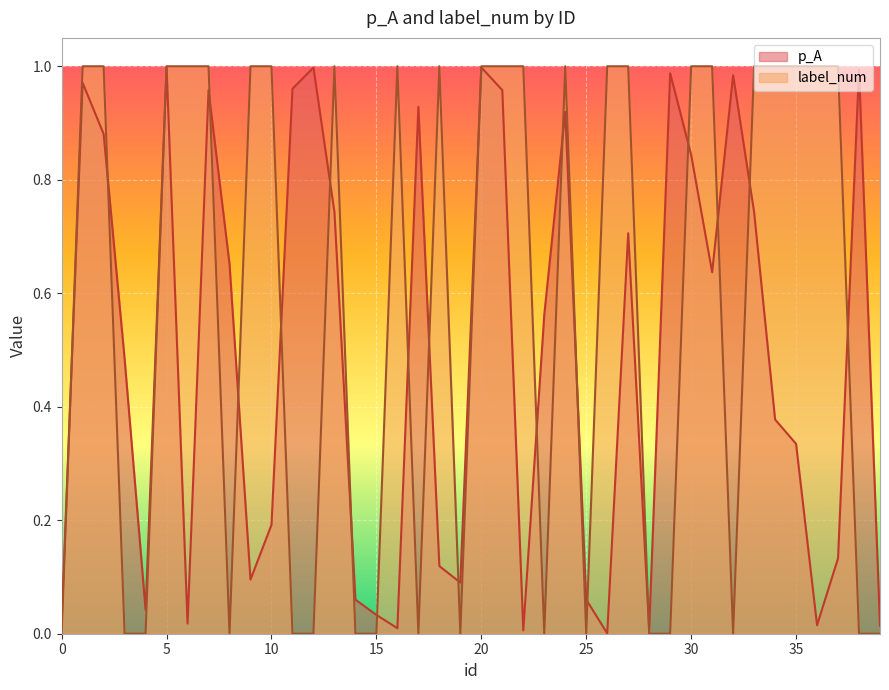

What is the difference between the maximum and minimum values in the p_A series?

1.0